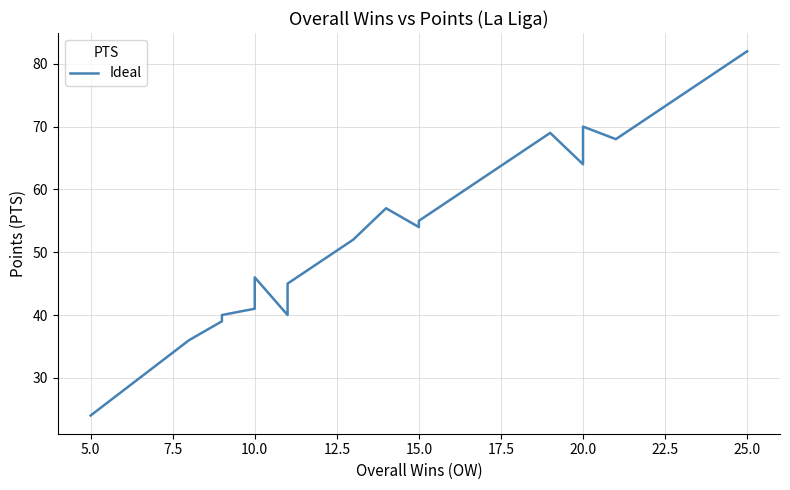

What is the maximum value shown in the chart?

82